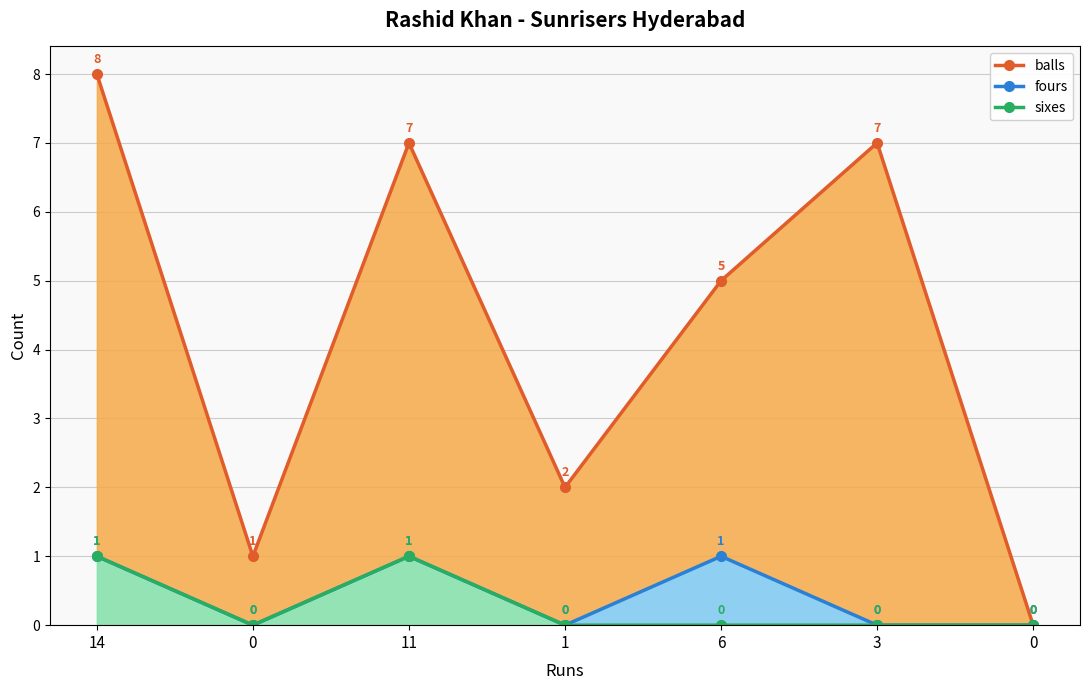

True or false: fours and sixes intersect in this chart.

False